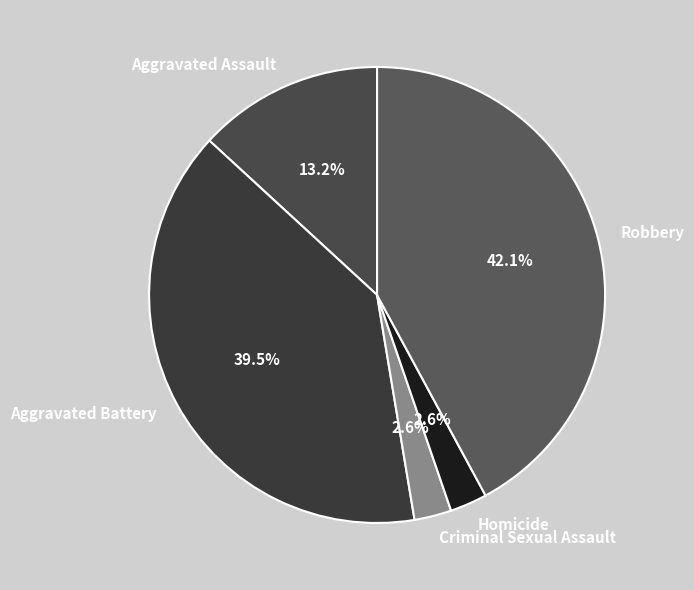

Combined, do Aggravated Battery and Aggravated Assault account for over 50%?

Yes